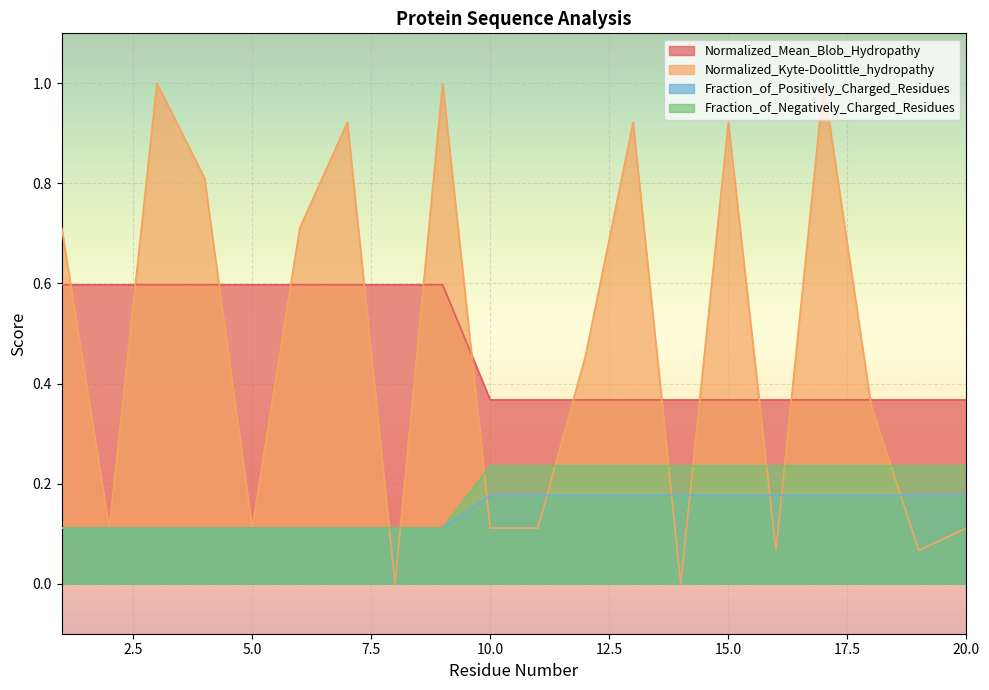

What is the difference between the second highest and minimum values in the Normalized_Kyte-Doolittle_hydropathy series?

1.0